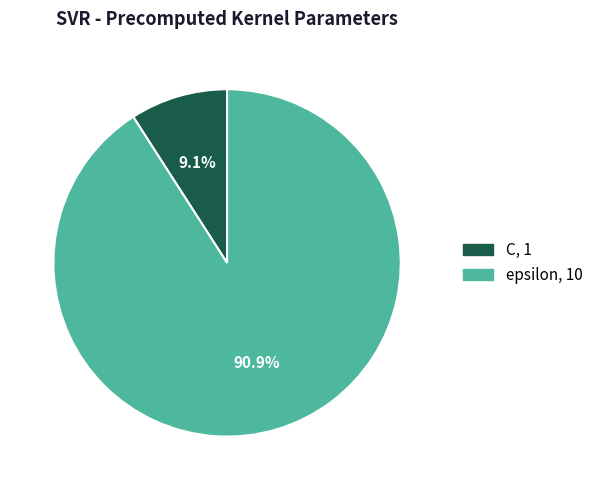

To the nearest percent, what is the average slice percentage?

50%